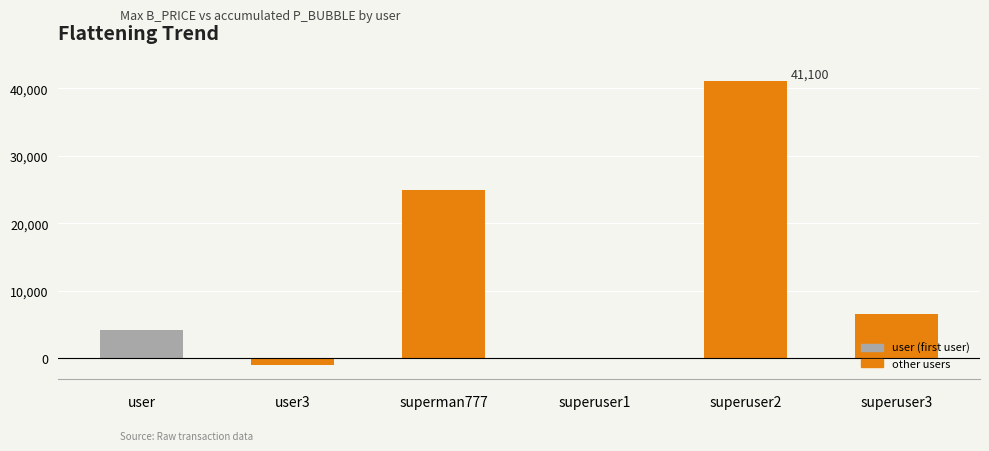

What is the maximum value shown in the chart?

41100